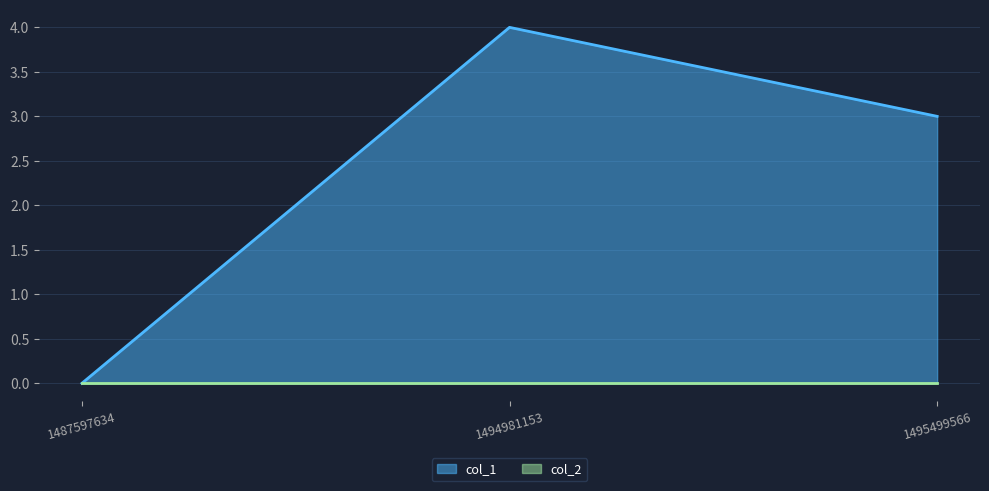

True or false: the data shows 6 at 1494981153.

False